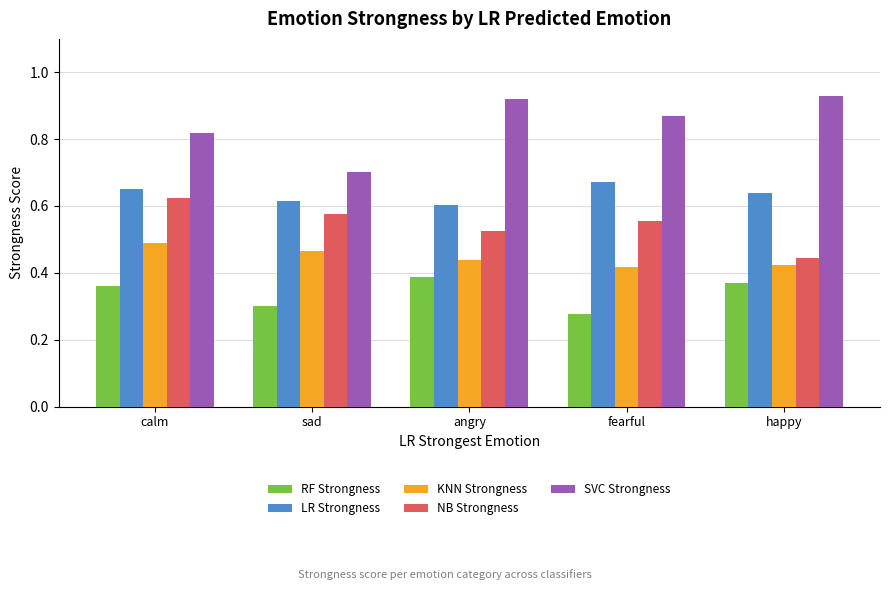

True or false: NB Strongness has a value of 1.0 at calm.

False